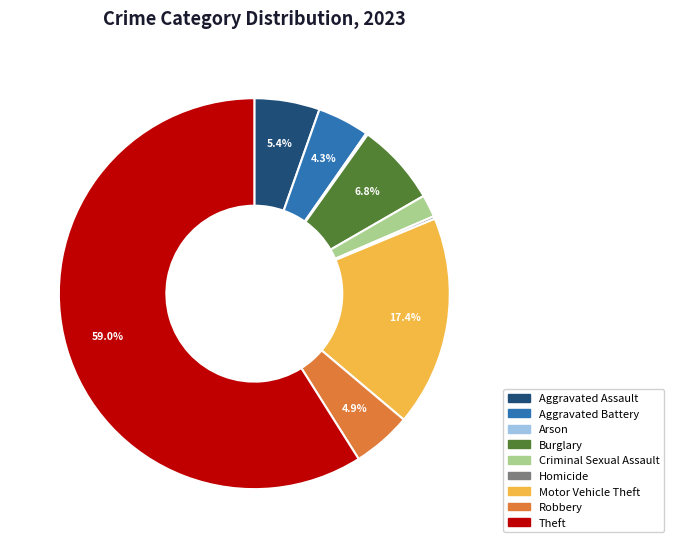

Which slice is the largest?

Theft